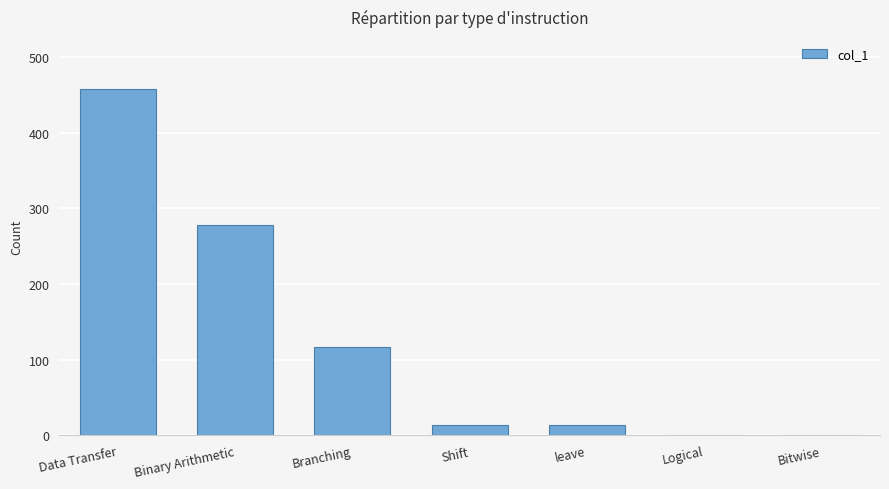

Between Shift and Bitwise, which is larger?

Shift